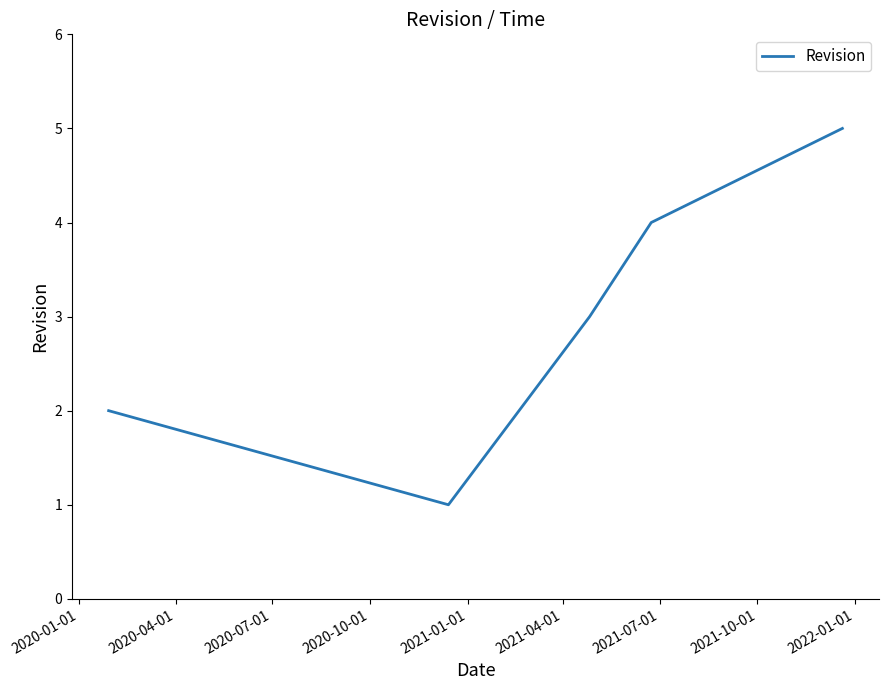

What is the difference between the maximum and minimum values?

4